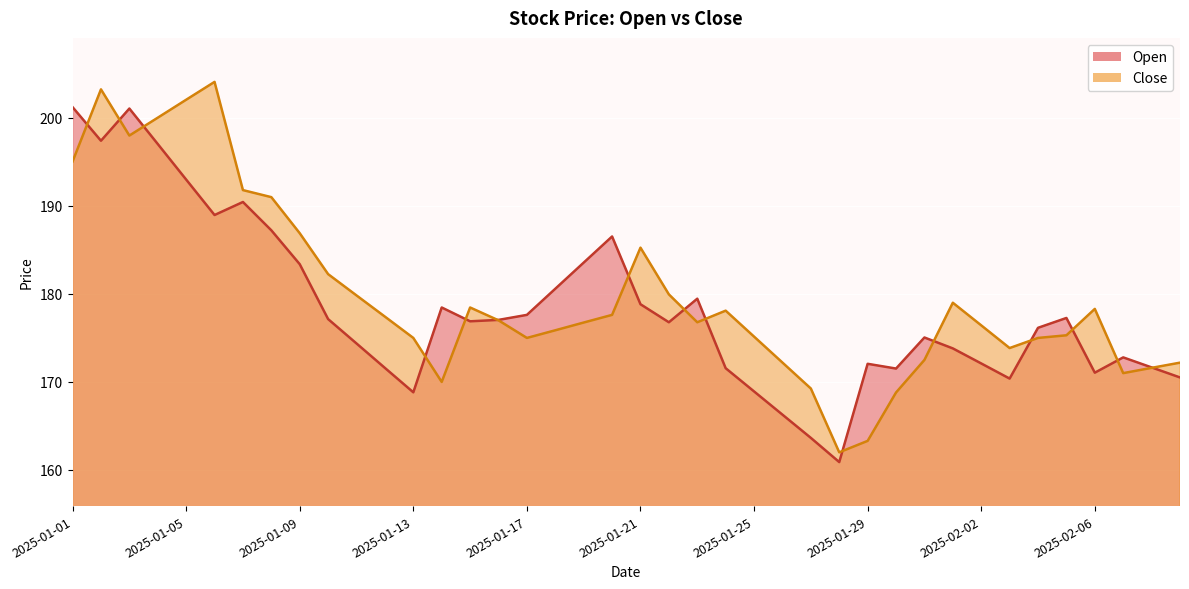

At which label is Open closest to 181?

2025-01-18